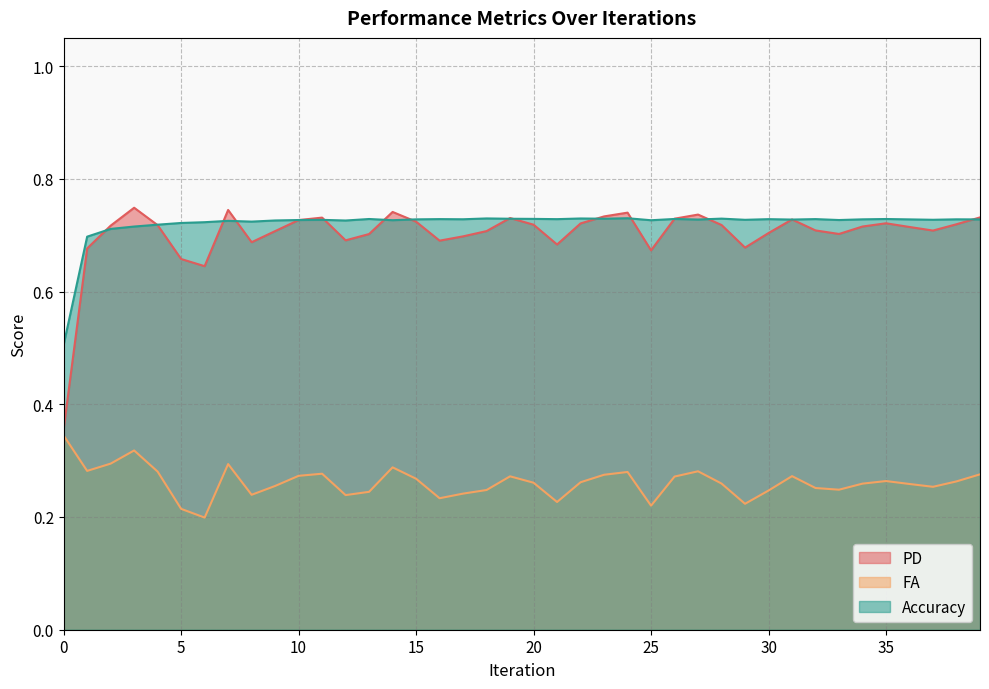

How many interior local peaks does the Accuracy series have?

13